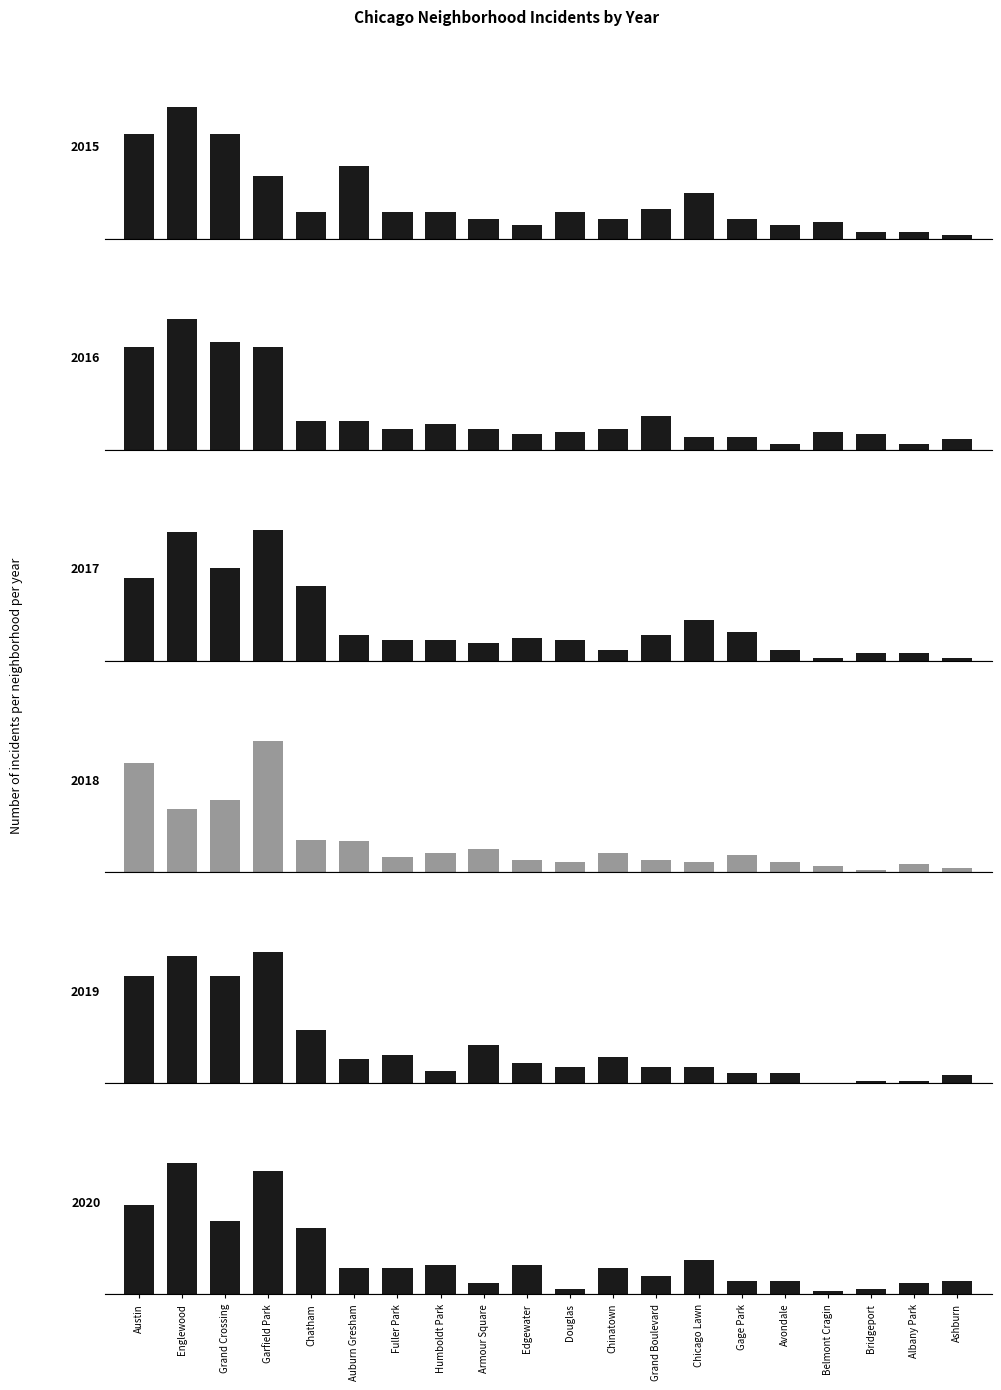

True or false: 2020 has a value of 3 at Auburn Gresham.

False